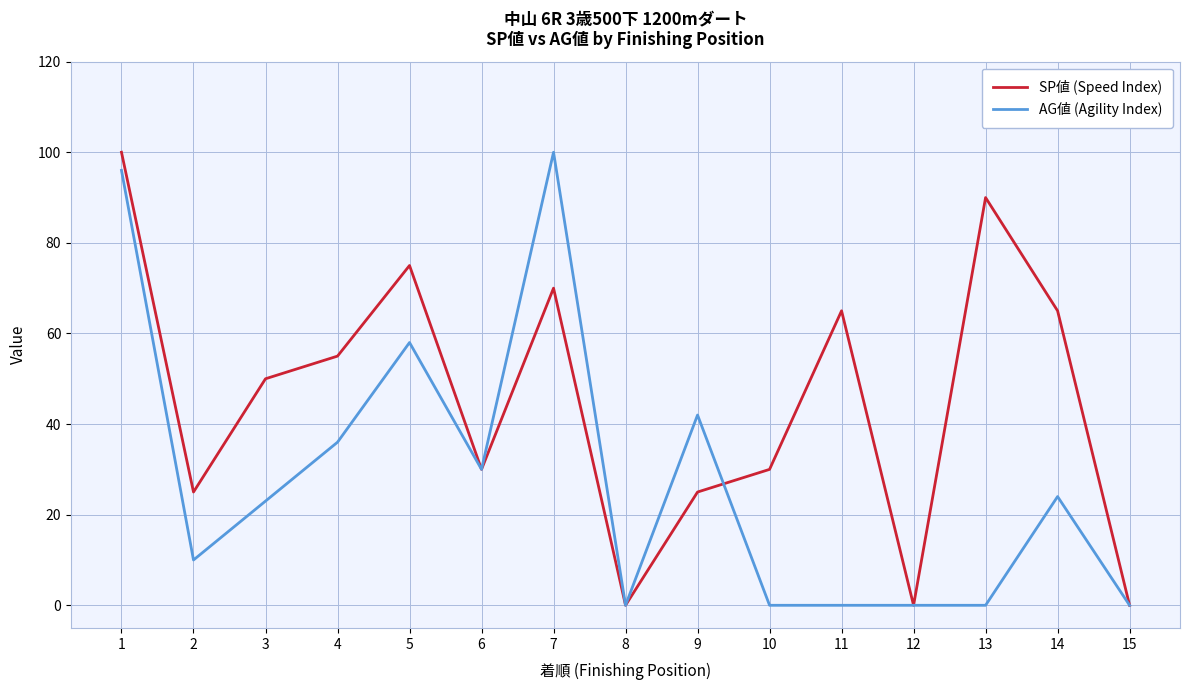

What is the maximum value shown in the chart?

100